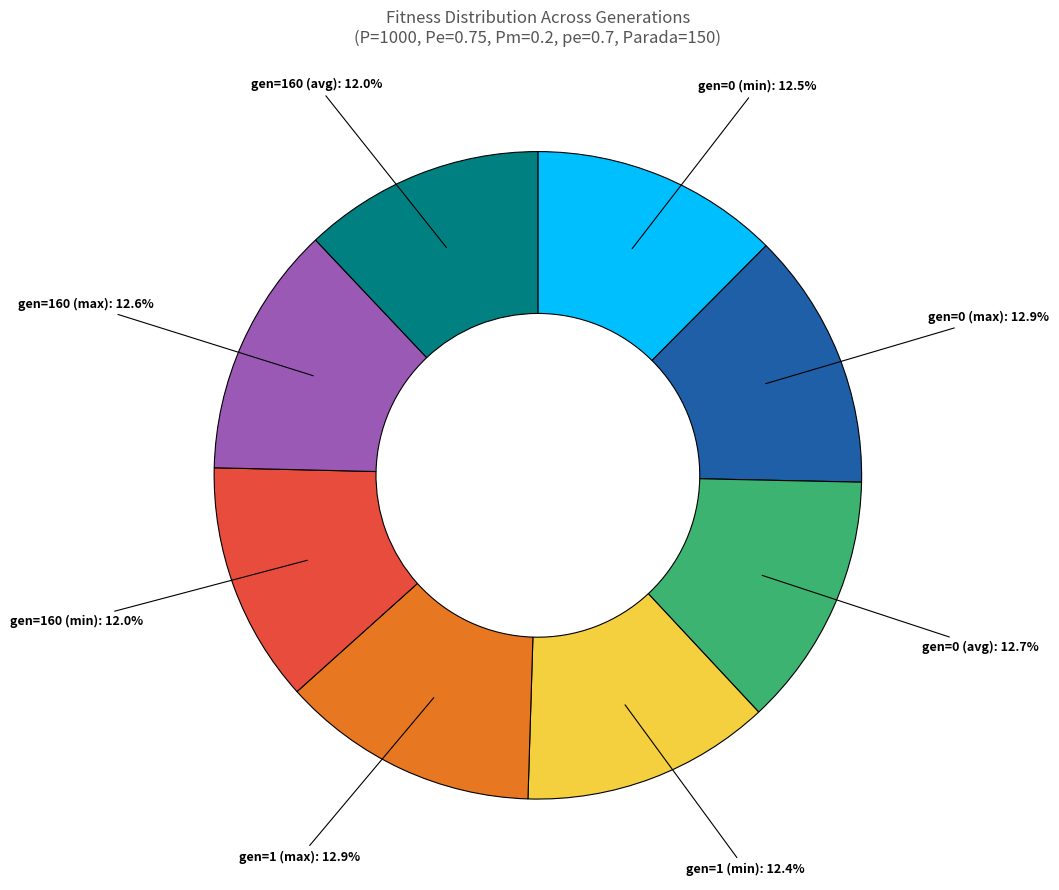

Do gen=0 (max) and gen=1 (max) together represent more than half of the pie?

No